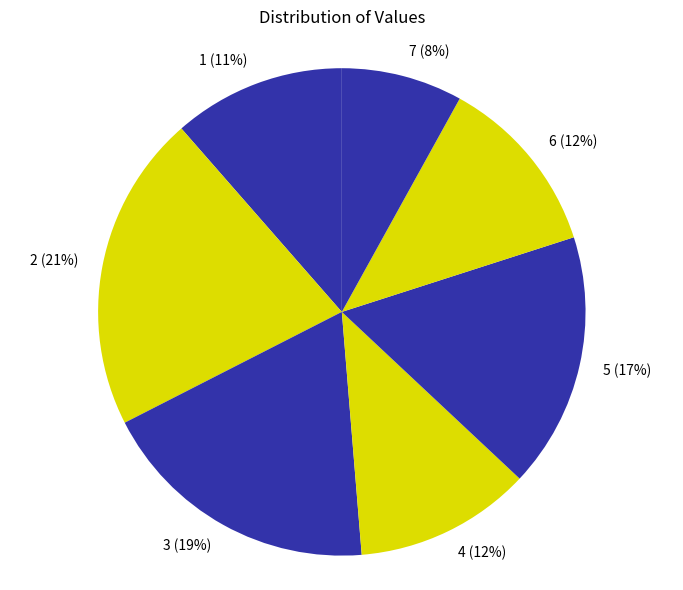

Is it true that 7 is 8% of the pie?

True